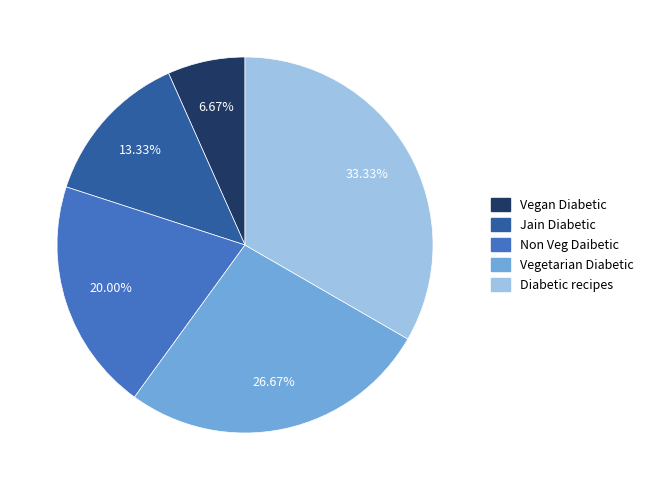

Which slice is the smallest?

Vegan Diabetic